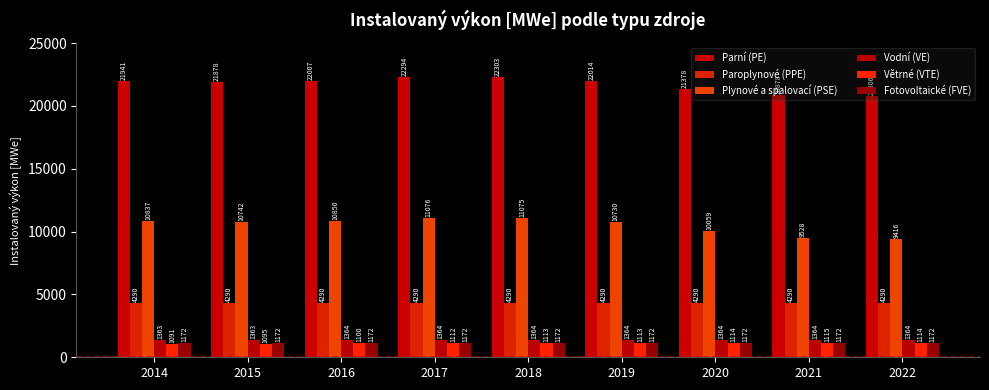

Does the chart contain any negative values?

No